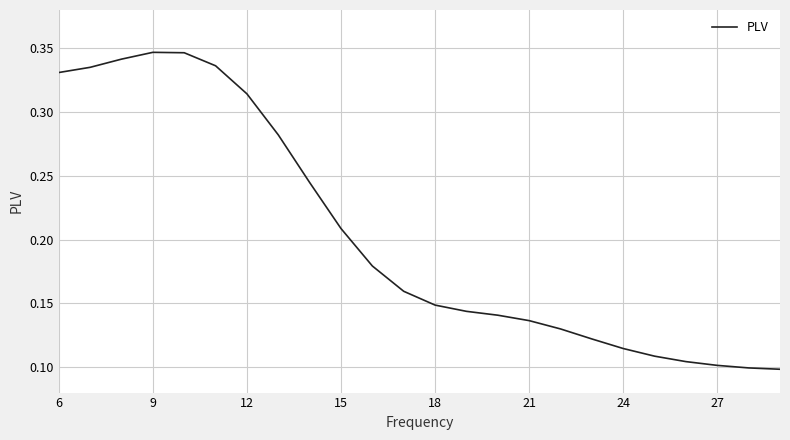

How many lines are shown in the chart?

1